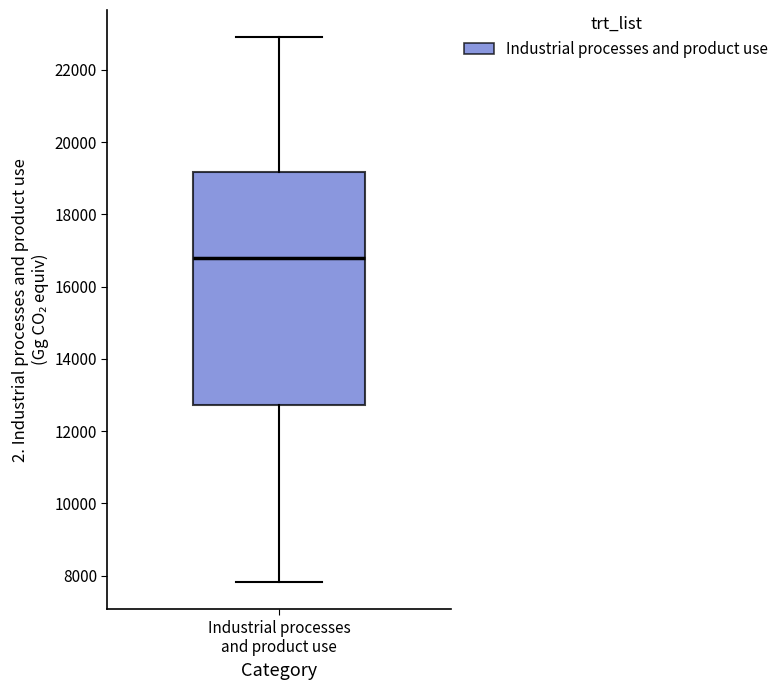

Where does the lower whisker of the box for Industrial processes and product use end on the y-axis? The values are not printed on the chart, so give them approximately, as read against the axis.

7800